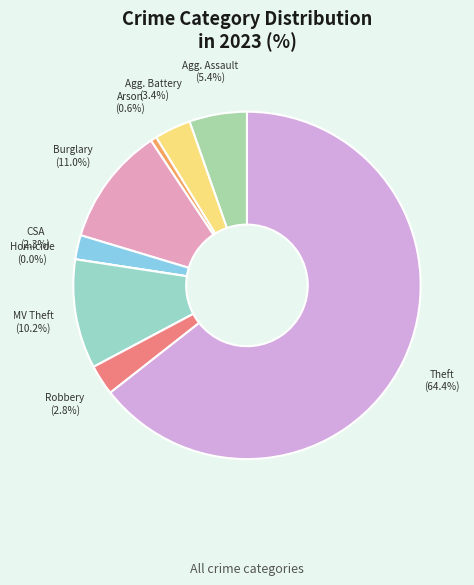

The Robbery slice represents 3% of the pie. True or false?

True